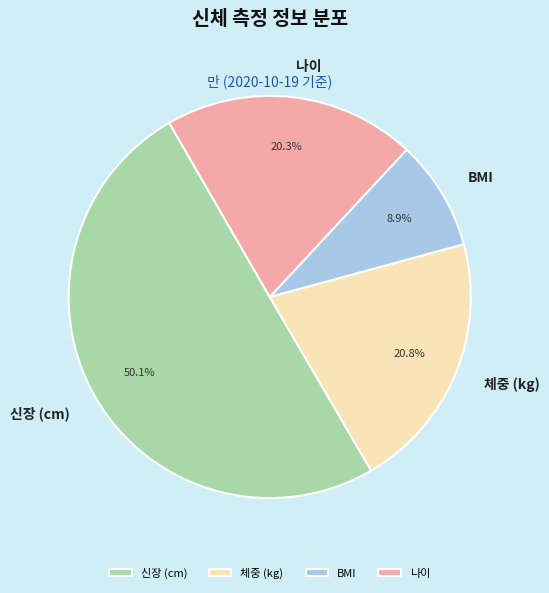

What percentage is the 체중 (kg) slice, to the nearest percent?

21%